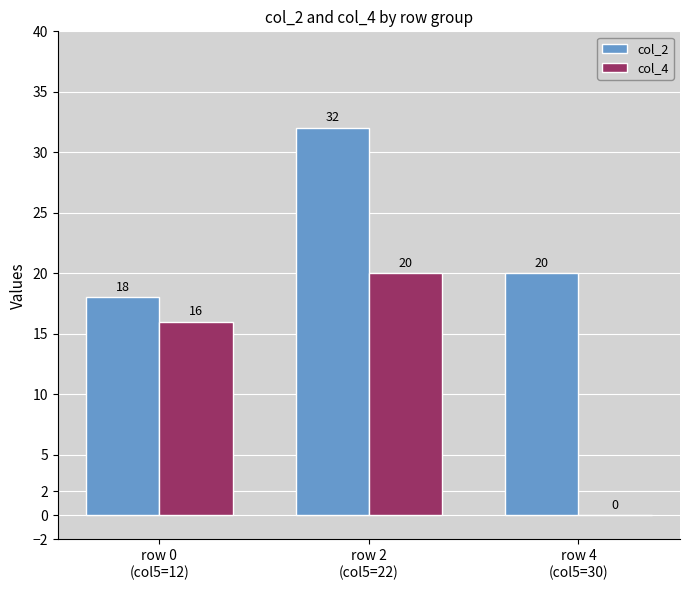

Which series changed the most between row 0
(col5=12) and row 4
(col5=30)?

col_4